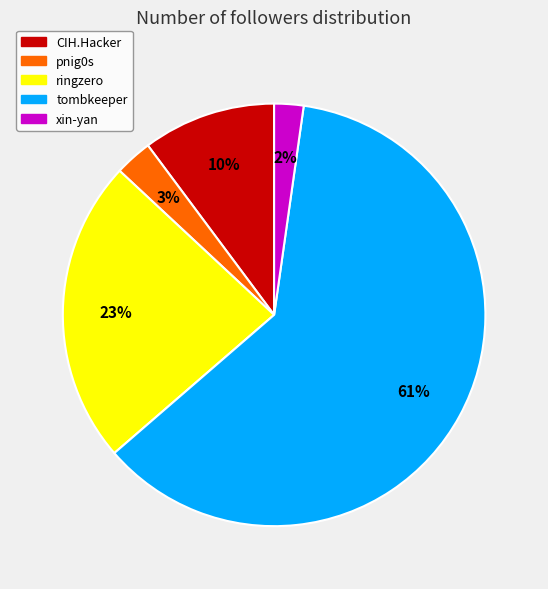

Which has a higher value, tombkeeper or xin-yan?

tombkeeper